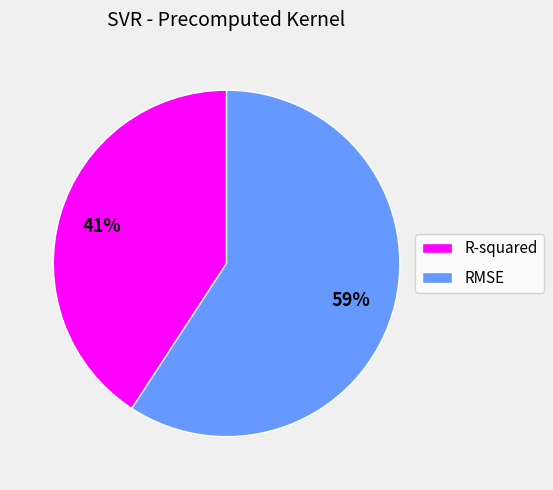

Combined, do RMSE and R-squared account for over 50%?

Yes